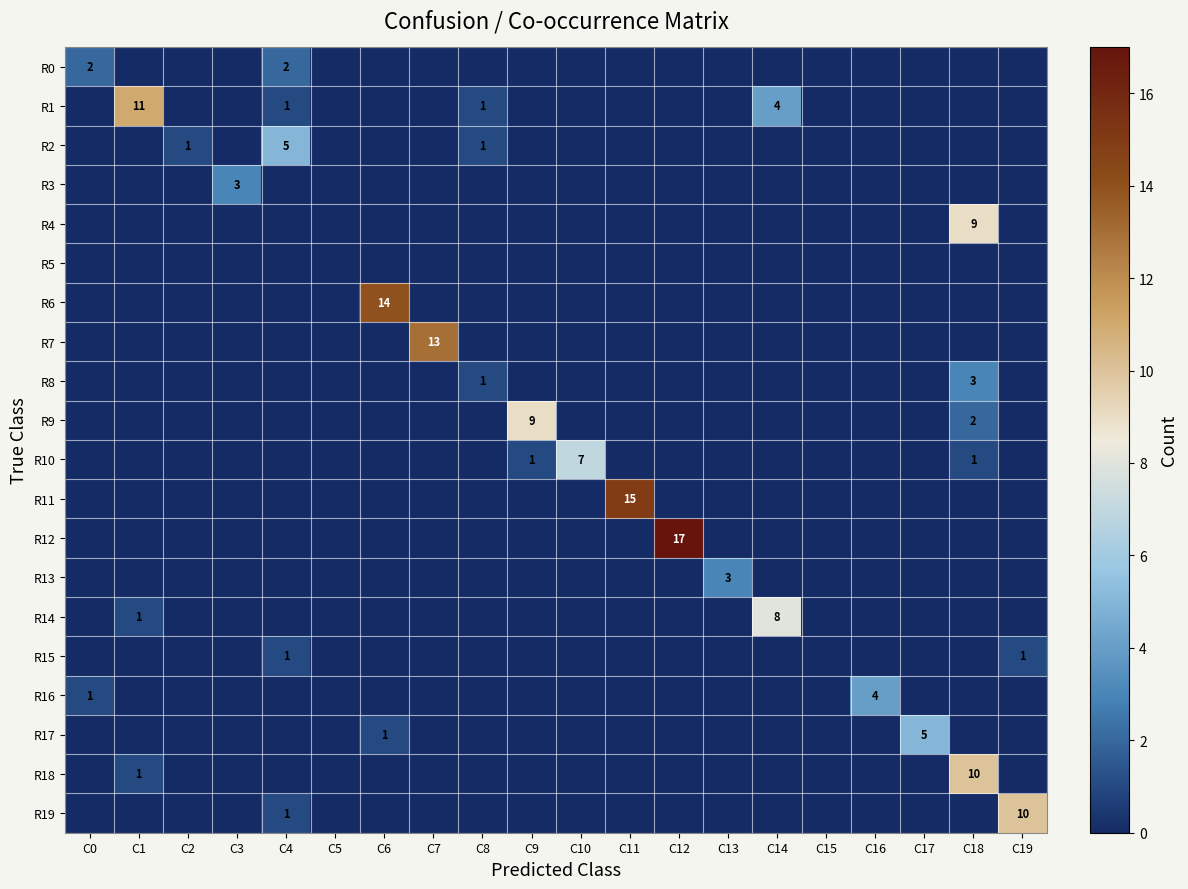

What is the difference between the maximum and minimum values in the R4 series?

9